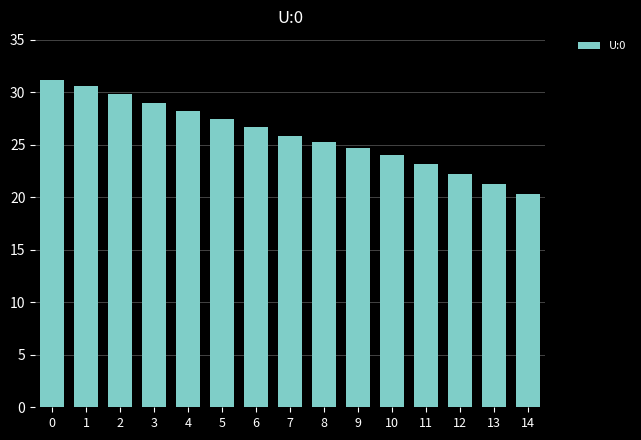

How many data points are above 25?

9